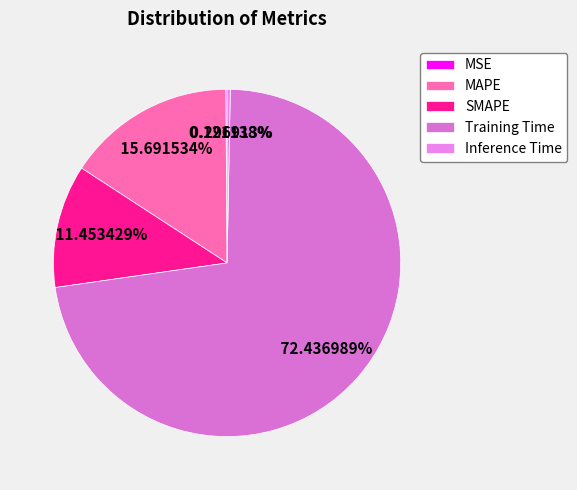

Does Inference Time represent more than half of the total?

No